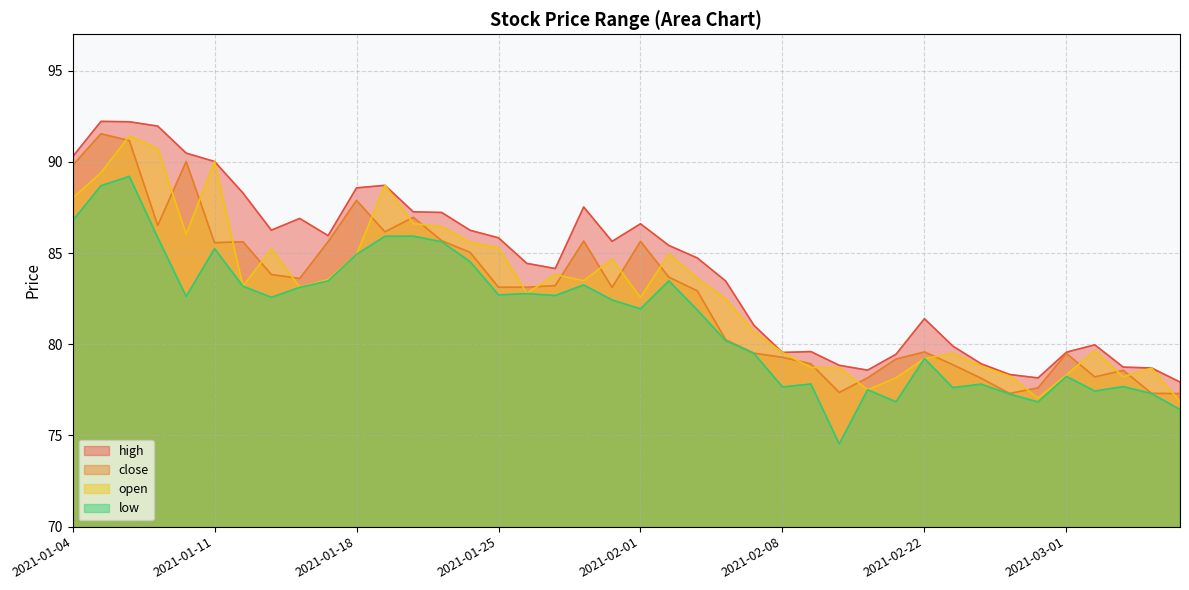

How many interior local valleys does the low series have?

11